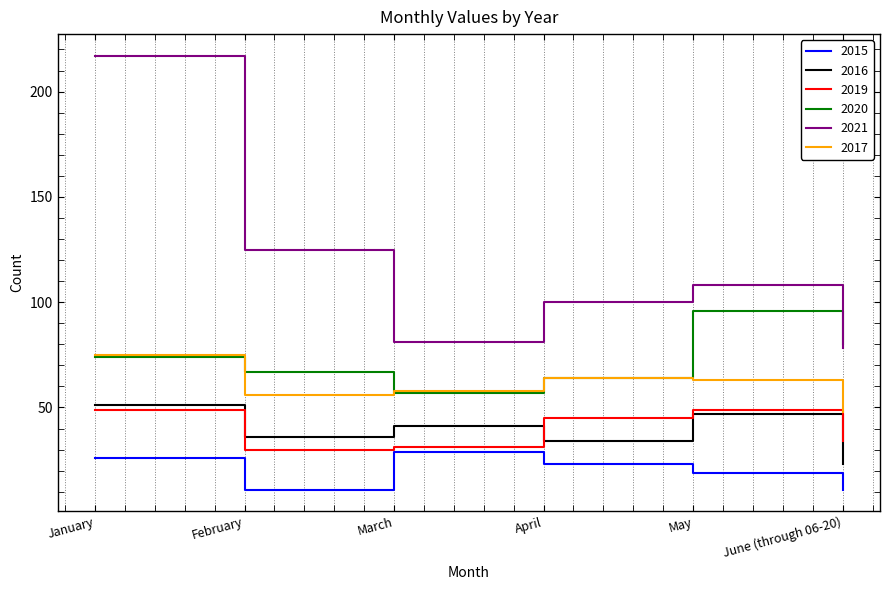

The value of 2020 at February is 46. True or false?

False